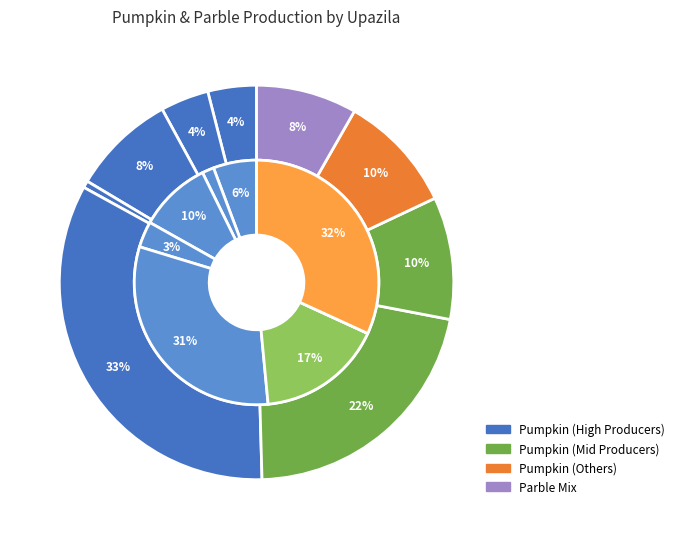

To the nearest percent, what is the combined percentage of Boalmari and Saltha?

17%